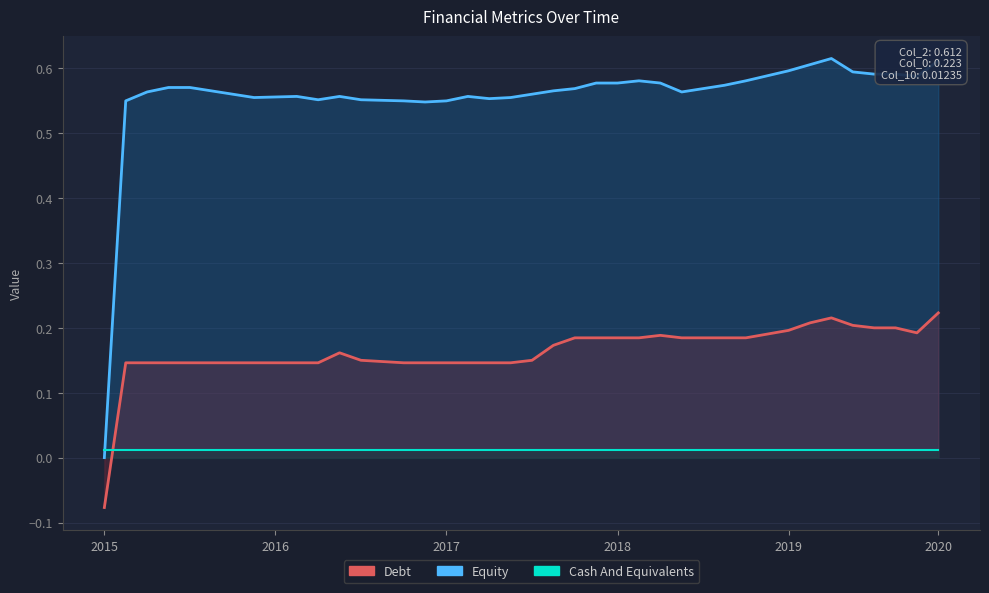

What is the difference between the maximum and minimum values in the Debt series?

0.3